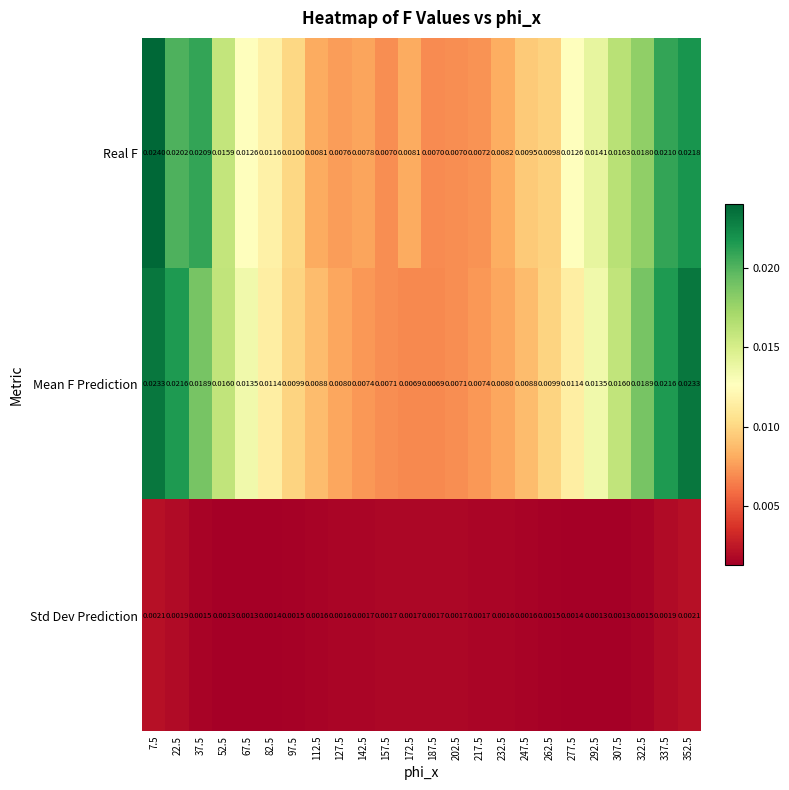

At how many categories does at least one series exceed 0?

24